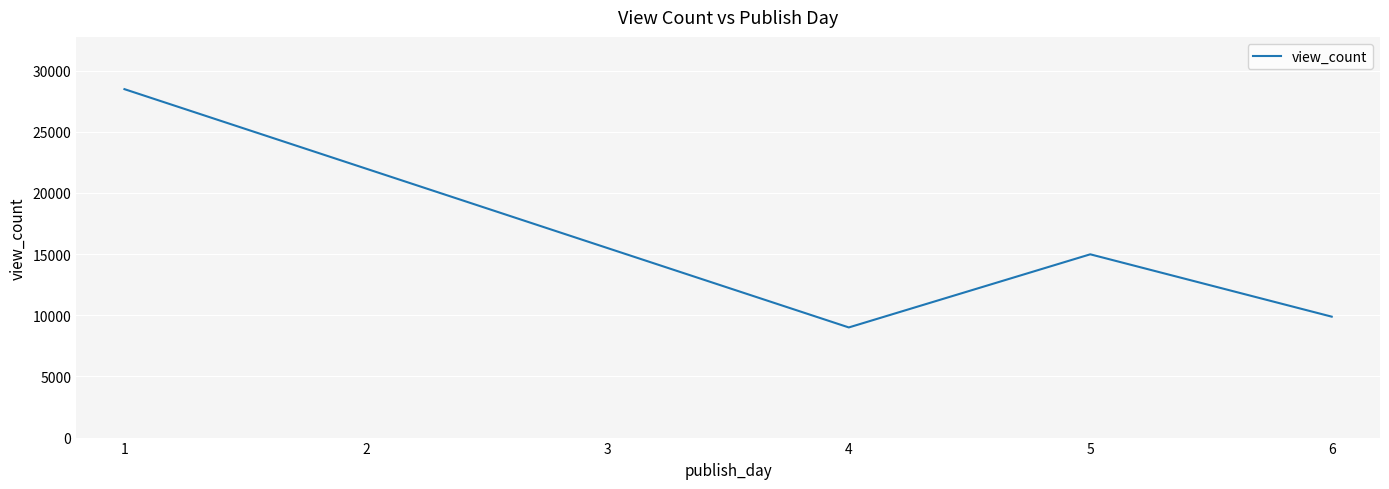

Where is the first local maximum?

5